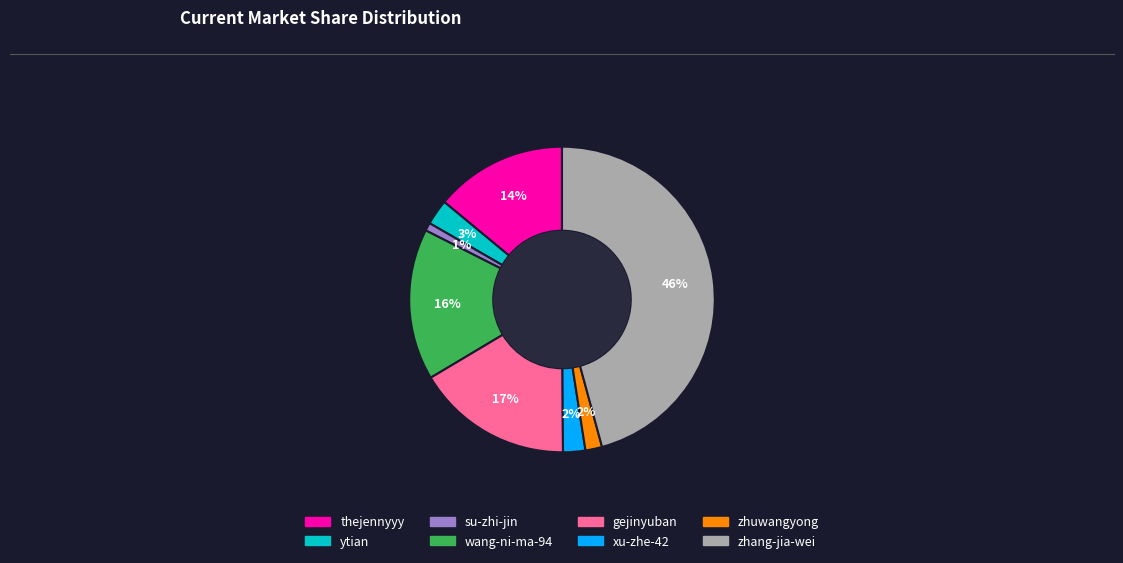

The su-zhi-jin slice represents 1% of the pie. True or false?

True